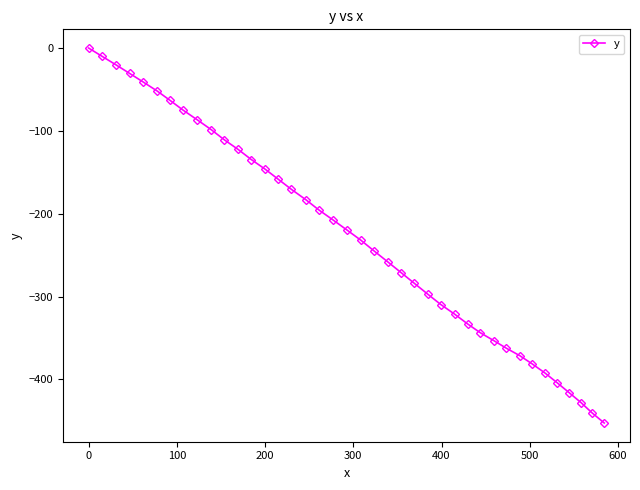

What is the difference between the maximum and minimum values?

452.5